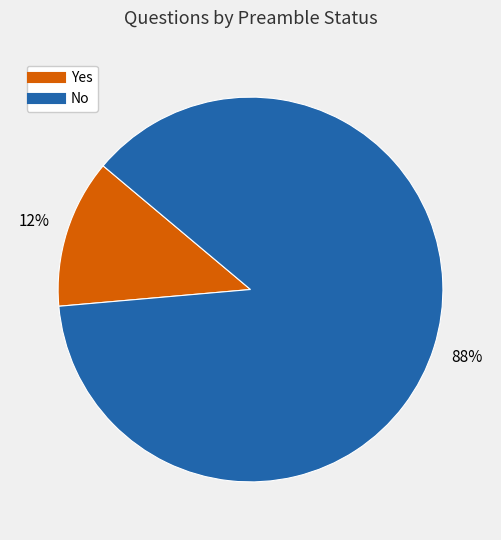

Count the number of slices in the pie.

2